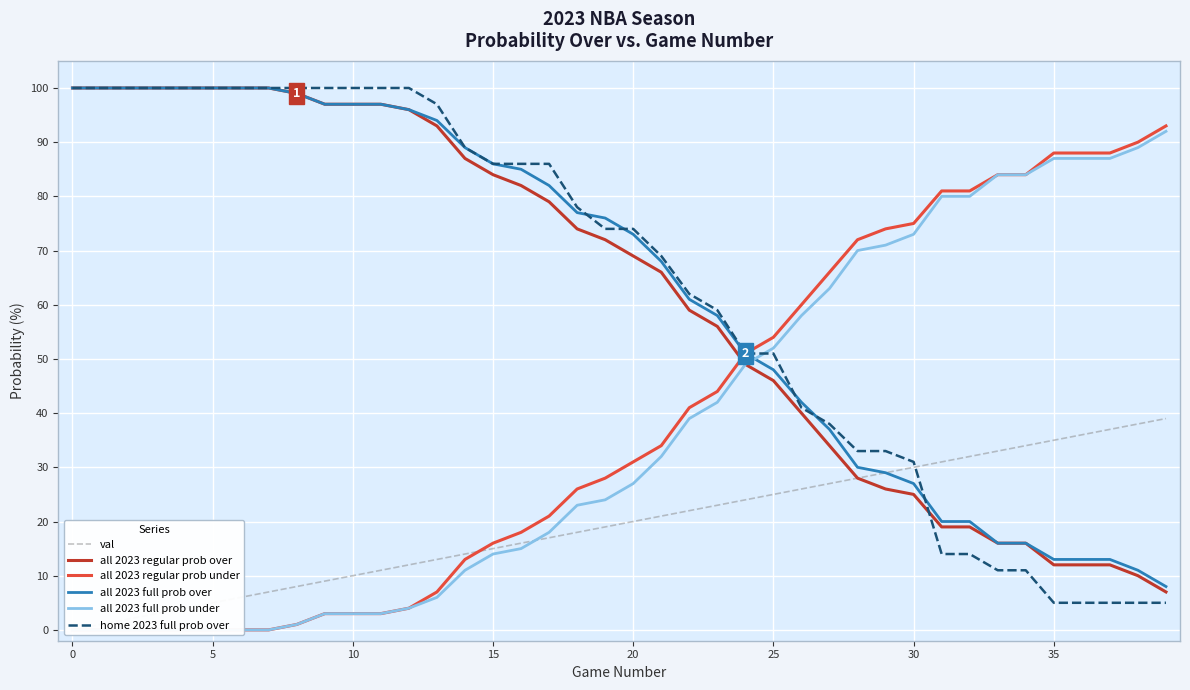

The all 2023 full prob over series shows 129 at 10. True or false?

False